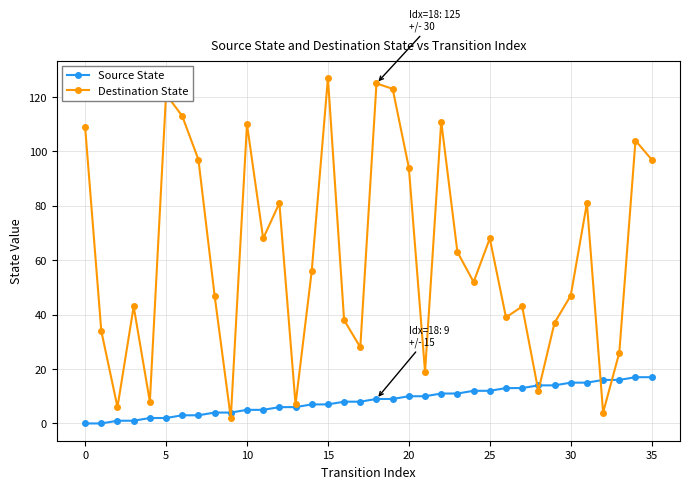

What is the greatest value displayed?

127